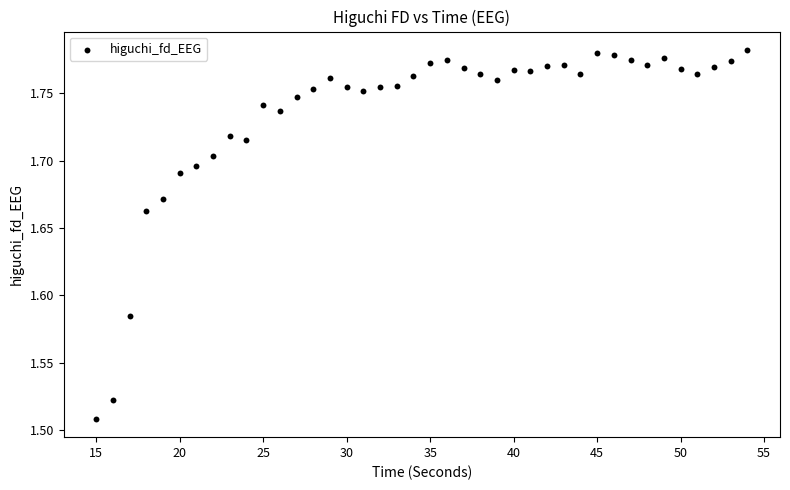

What is the range of X values (max minus min)?

39.0